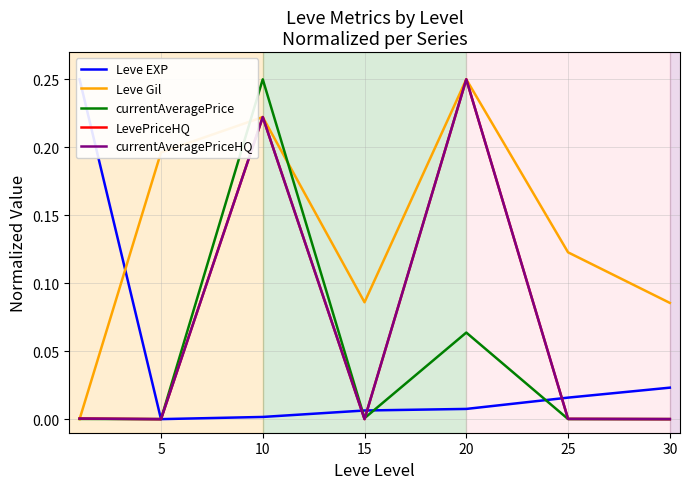

How many distinct data groups are displayed?

5